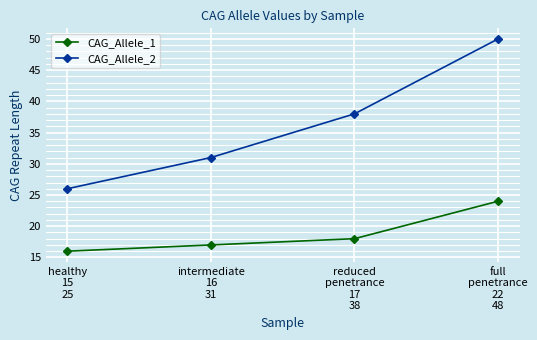

True or false: CAG_Allele_2 and CAG_Allele_1 cross at least once.

False